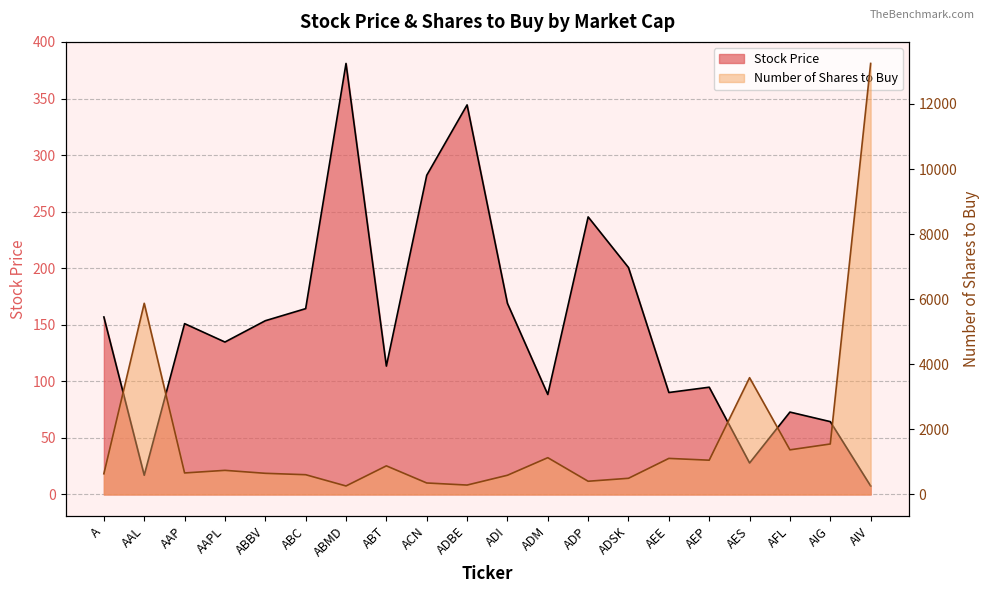

Reading left to right, extract all data points from this chart.

Stock Price: 156.9	17.0	151.0	134.8	153.6	164.3	381.0	113.5	282.1	344.4	169.0	88.4	245.4	200.6	90.2	94.8	27.9	72.8	64.4	7.5
Number of Shares to Buy: 637.0	5875.0	662.0	742.0	651.0	608.0	262.0	880.0	354.0	290.0	591.0	1131.0	407.0	498.0	1109.0	1054.0	3589.0	1372.0	1552.0	13245.0